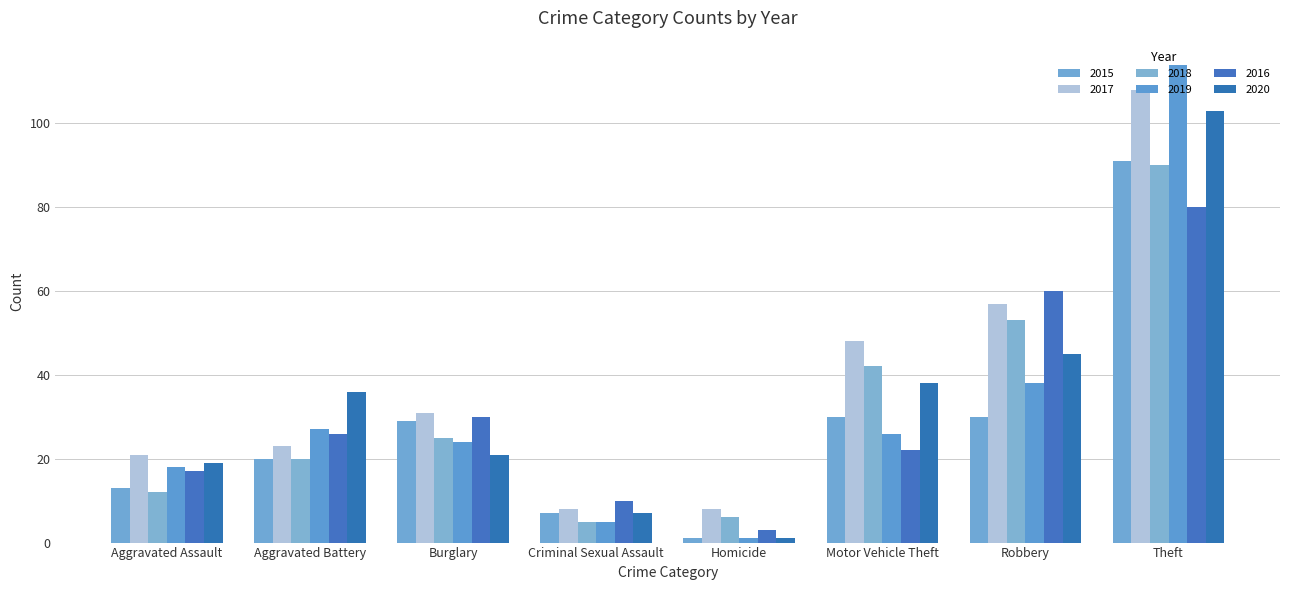

Reading right to left, transcribe all the data shown in this chart.

2015: Theft=91	Robbery=30	Motor Vehicle Theft=30	Homicide=1	Criminal Sexual Assault=7	Burglary=29	Aggravated Battery=20	Aggravated Assault=13
2017: Theft=108	Robbery=57	Motor Vehicle Theft=48	Homicide=8	Criminal Sexual Assault=8	Burglary=31	Aggravated Battery=23	Aggravated Assault=21
2018: Theft=90	Robbery=53	Motor Vehicle Theft=42	Homicide=6	Criminal Sexual Assault=5	Burglary=25	Aggravated Battery=20	Aggravated Assault=12
2019: Theft=114	Robbery=38	Motor Vehicle Theft=26	Homicide=1	Criminal Sexual Assault=5	Burglary=24	Aggravated Battery=27	Aggravated Assault=18
2016: Theft=80	Robbery=60	Motor Vehicle Theft=22	Homicide=3	Criminal Sexual Assault=10	Burglary=30	Aggravated Battery=26	Aggravated Assault=17
2020: Theft=103	Robbery=45	Motor Vehicle Theft=38	Homicide=1	Criminal Sexual Assault=7	Burglary=21	Aggravated Battery=36	Aggravated Assault=19